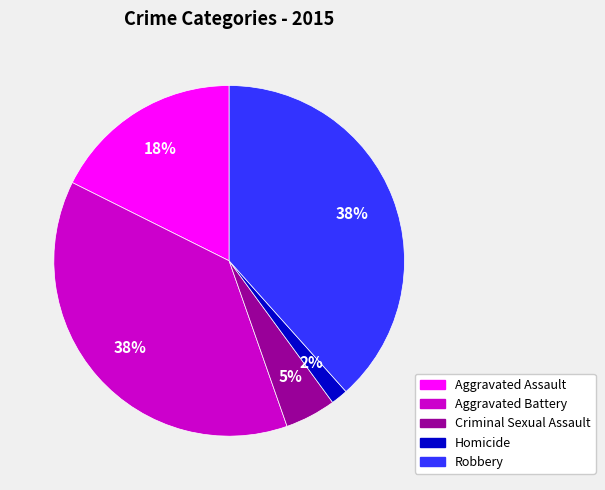

True or false: Homicide accounts for 7% of the total.

False